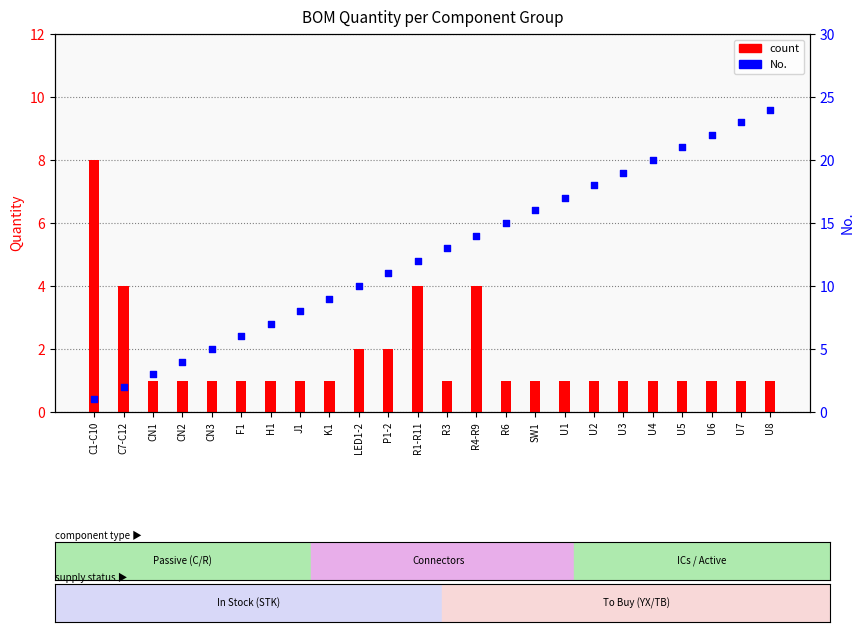

At which category is the sum across all series the highest?

U8